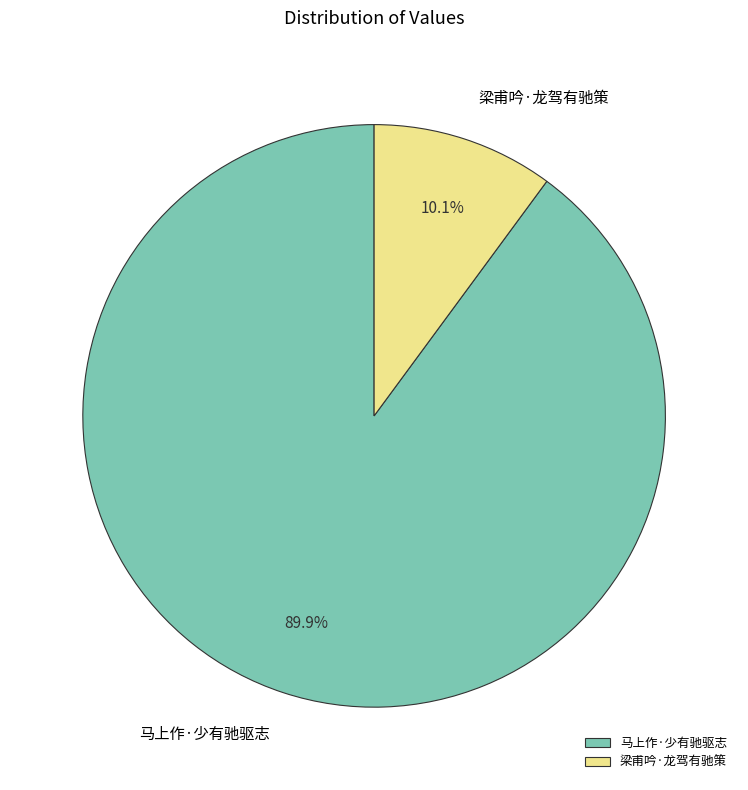

What is the ratio of the value at 梁甫吟·龙驾有驰策 to the value at 马上作·少有驰驱志?

0.1